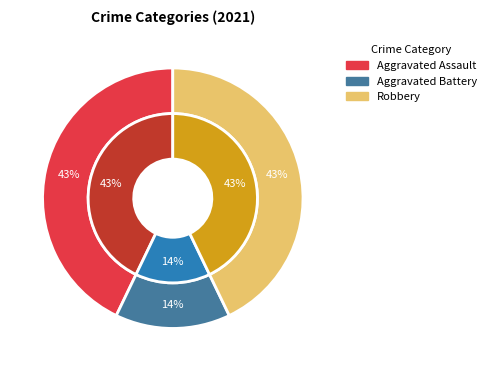

Combined, what portion of the pie is Aggravated Battery and Aggravated Assault?

57.1%